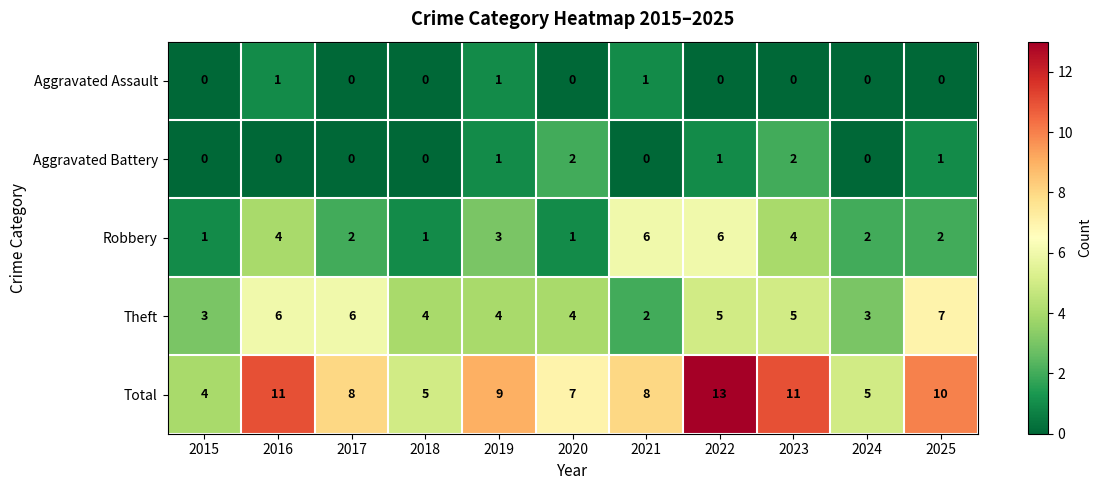

Count the Aggravated Assault values in the range 0 to 1.

11